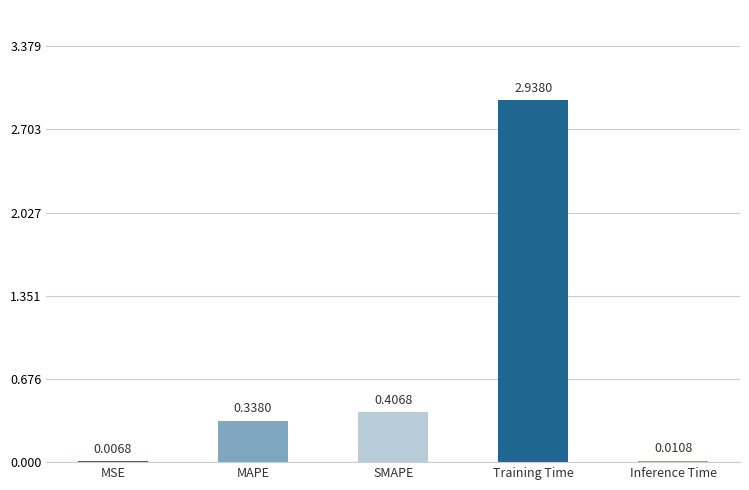

What is the sum of all values?

3.7